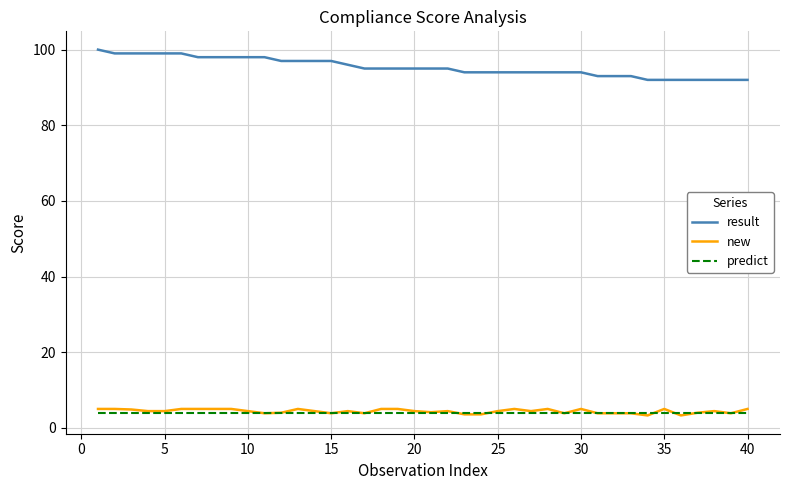

At how many categories does at least one series exceed 11?

40